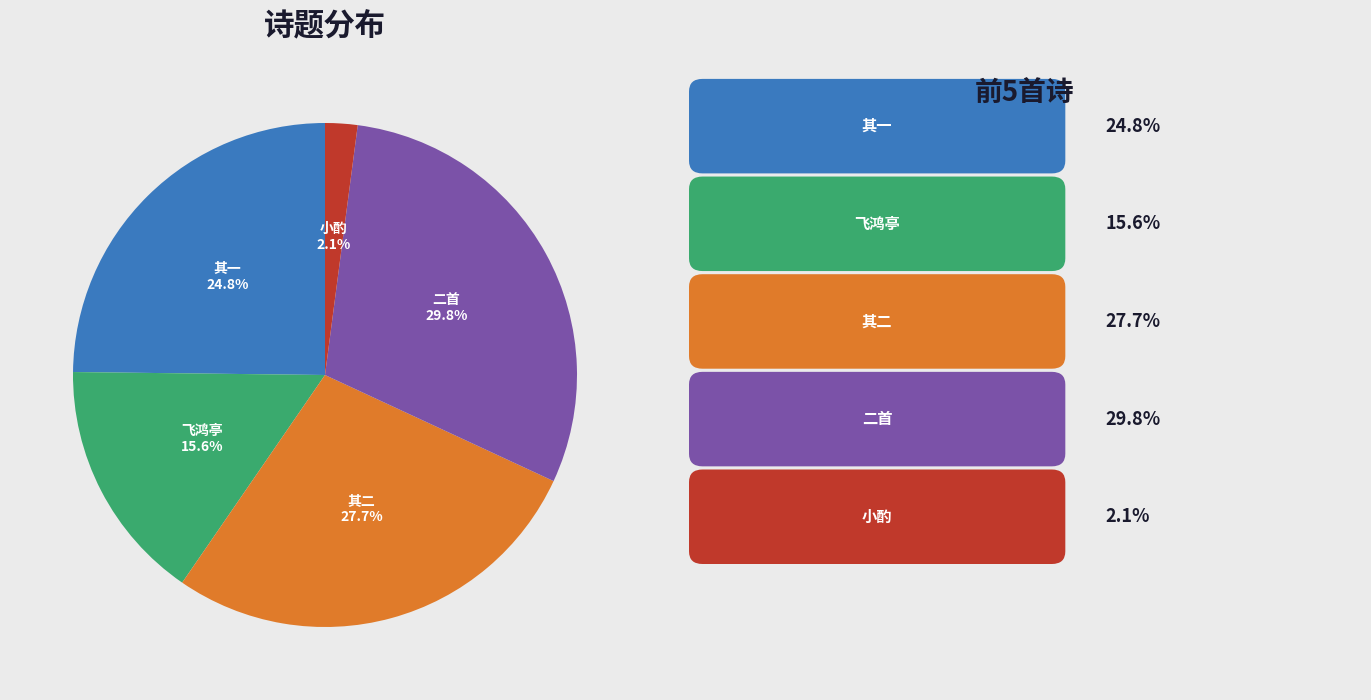

Is there a majority slice in this chart?

No